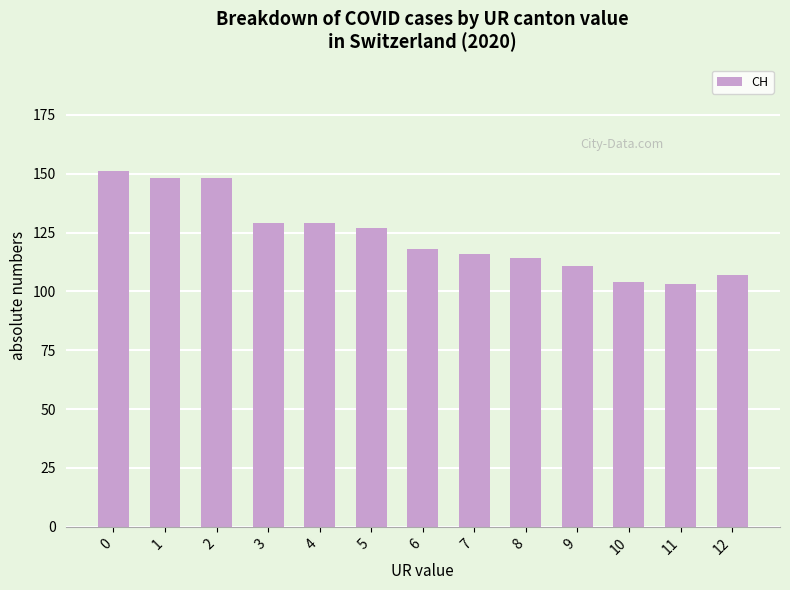

Reading left to right, transcribe all the data shown in this chart.

151	148	148	129	129	127	118	116	114	111	104	103	107